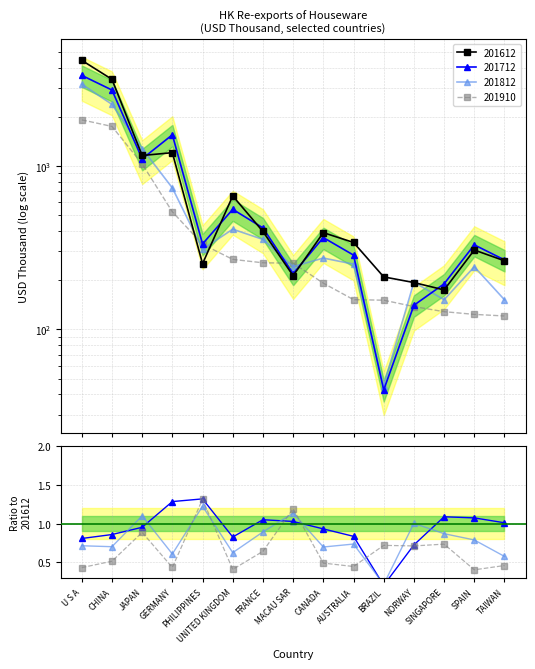

Which category has the lowest value in the 201910/201612 series?

SPAIN